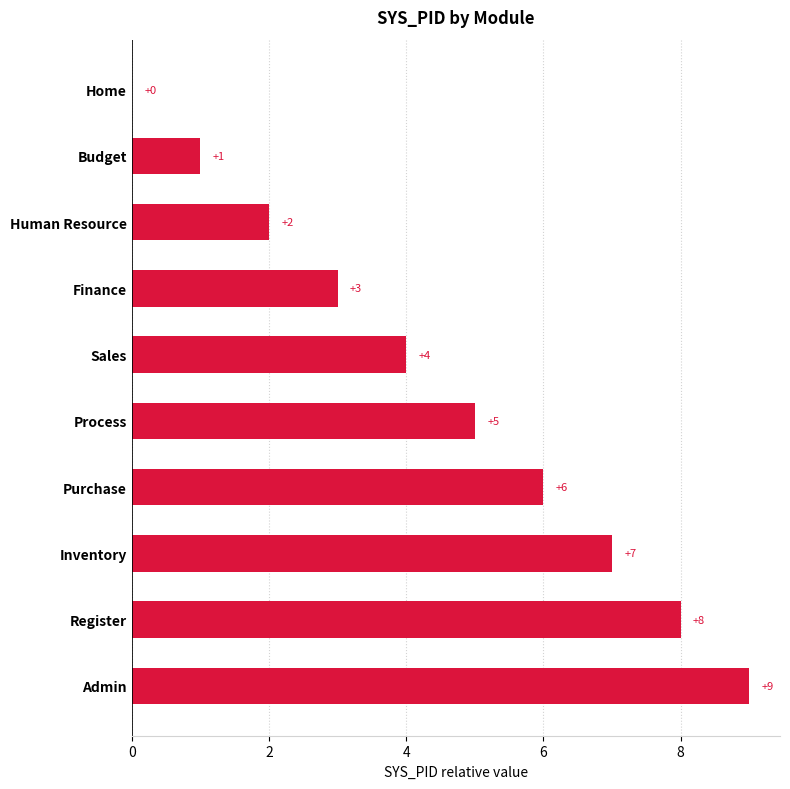

True or false: the data shows 8 at Register.

True